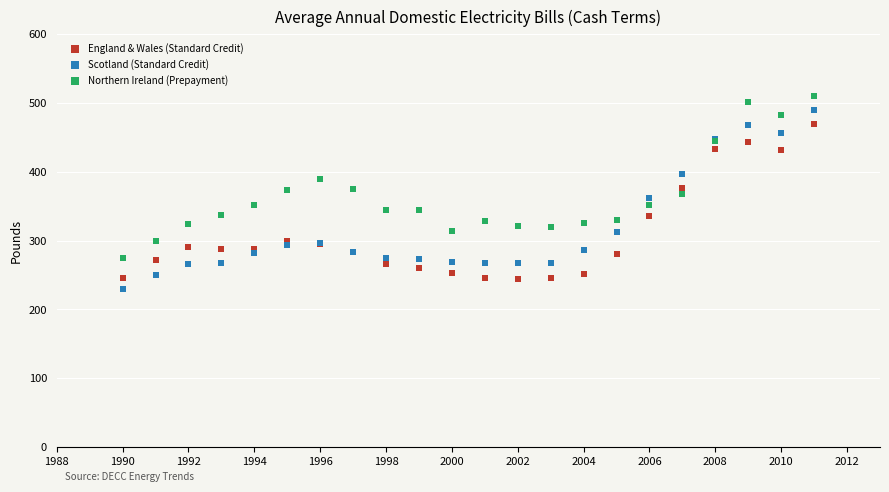

Which series has the widest spread of Y values?

Scotland (Standard Credit)